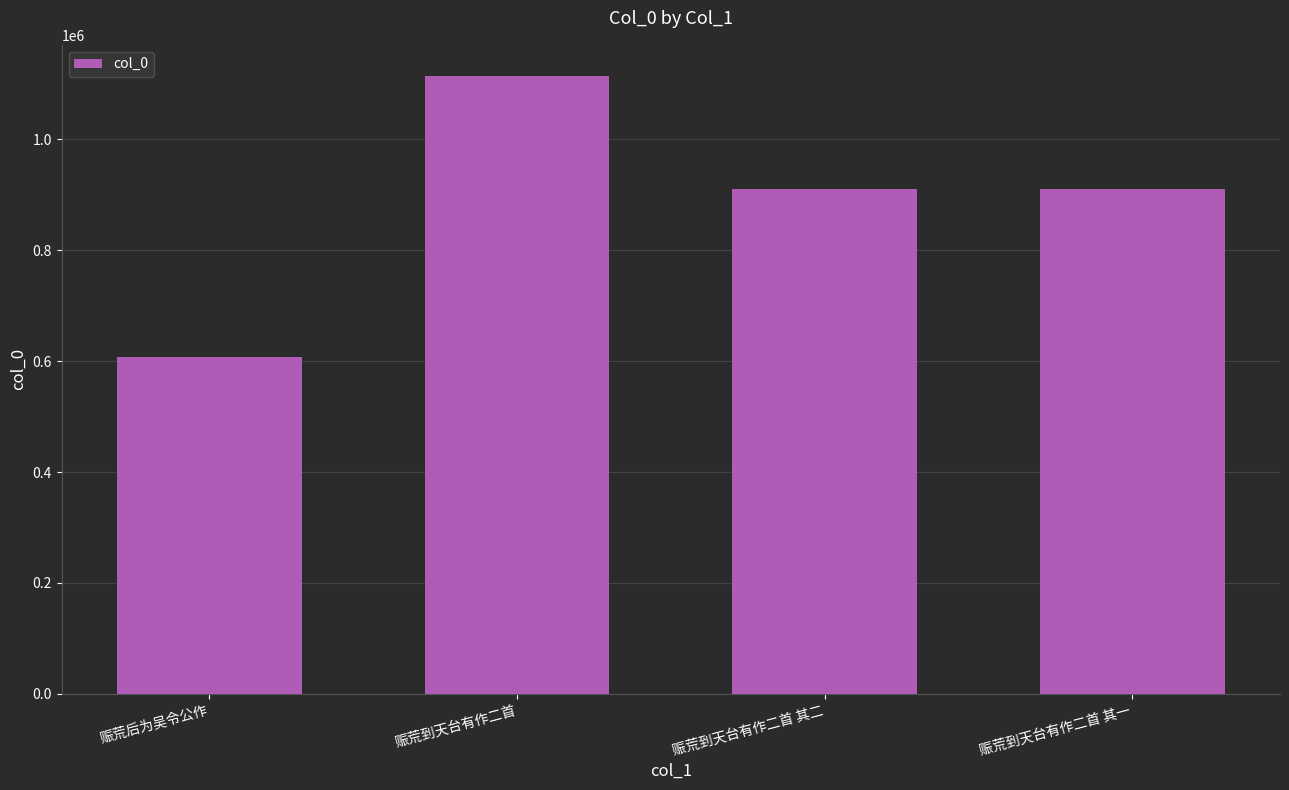

How many bars are there in total?

4